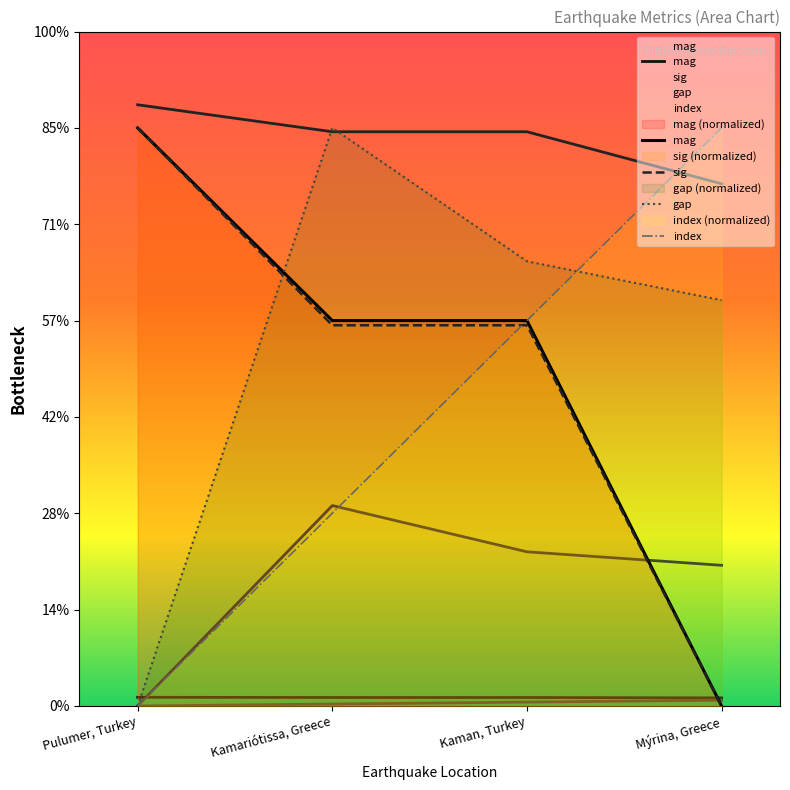

True or false: index has more than 0 interior local peaks.

False